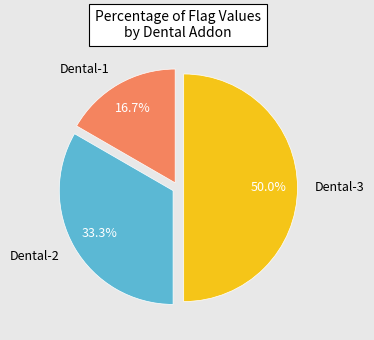

Approximately how many times larger is the value at Dental-1 compared to Dental-2?

0.5